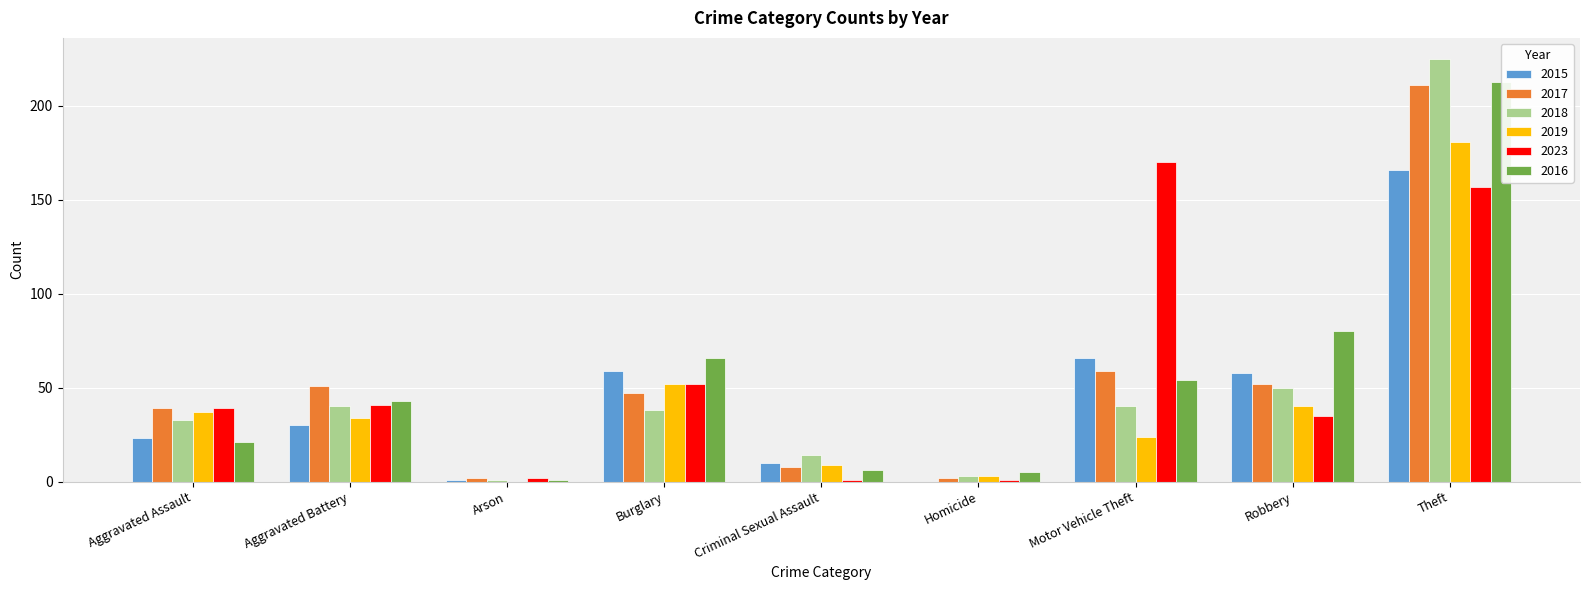

Where does the 2018 series first go above 38?

Aggravated Battery